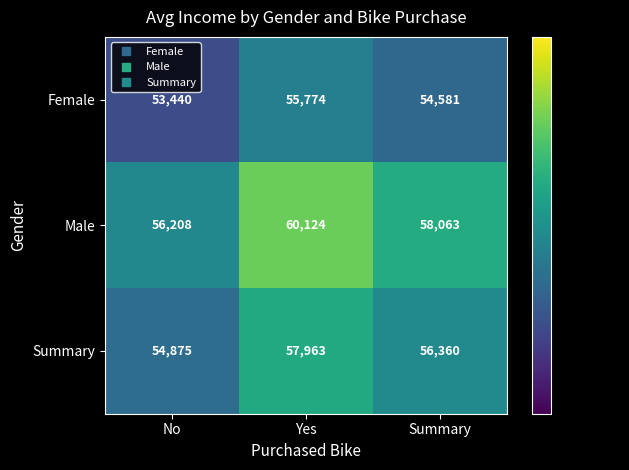

Which series has the largest total across all categories?

Male